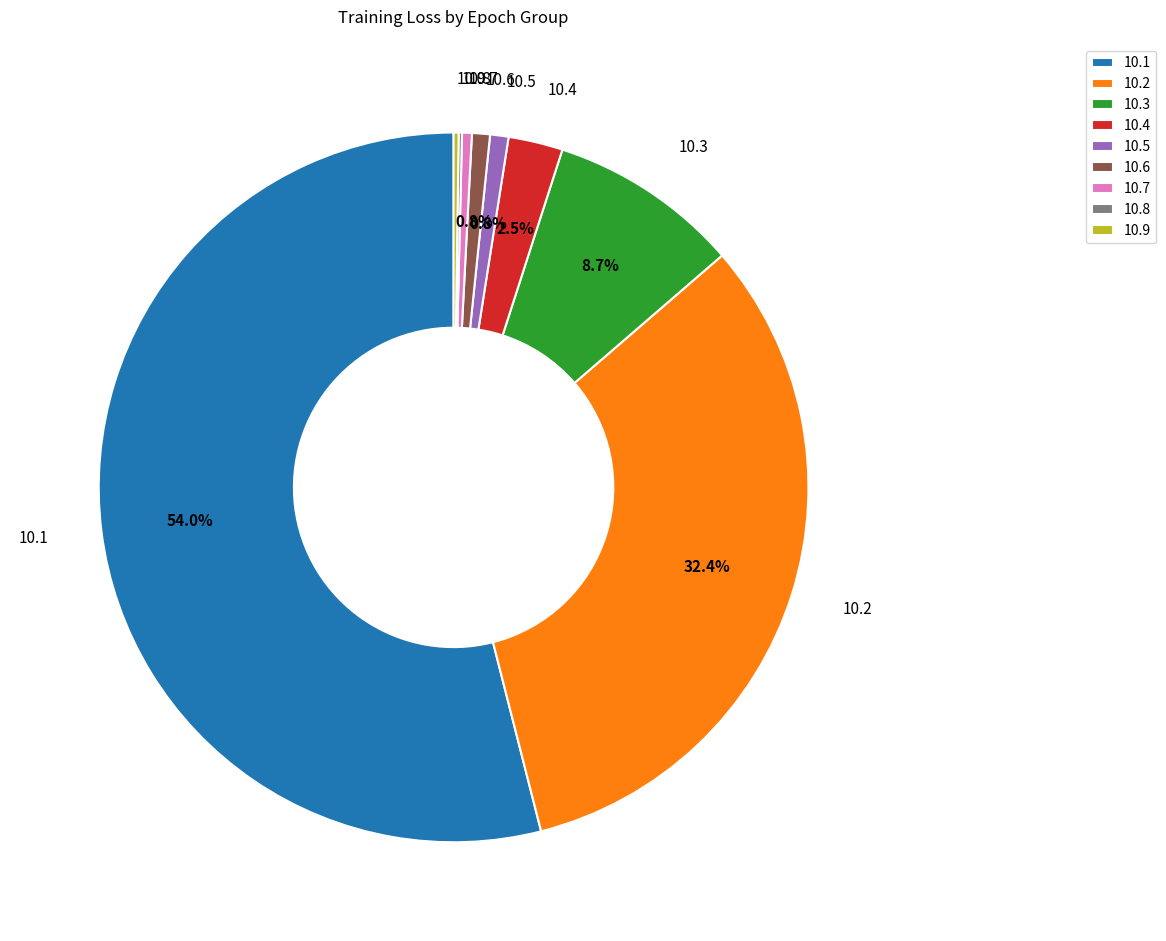

To the nearest percent, what is the average slice percentage?

11%